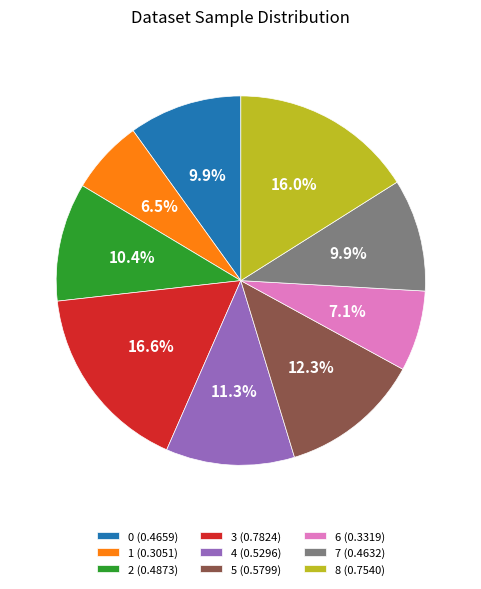

What portion of the pie excludes 8?

84.0%